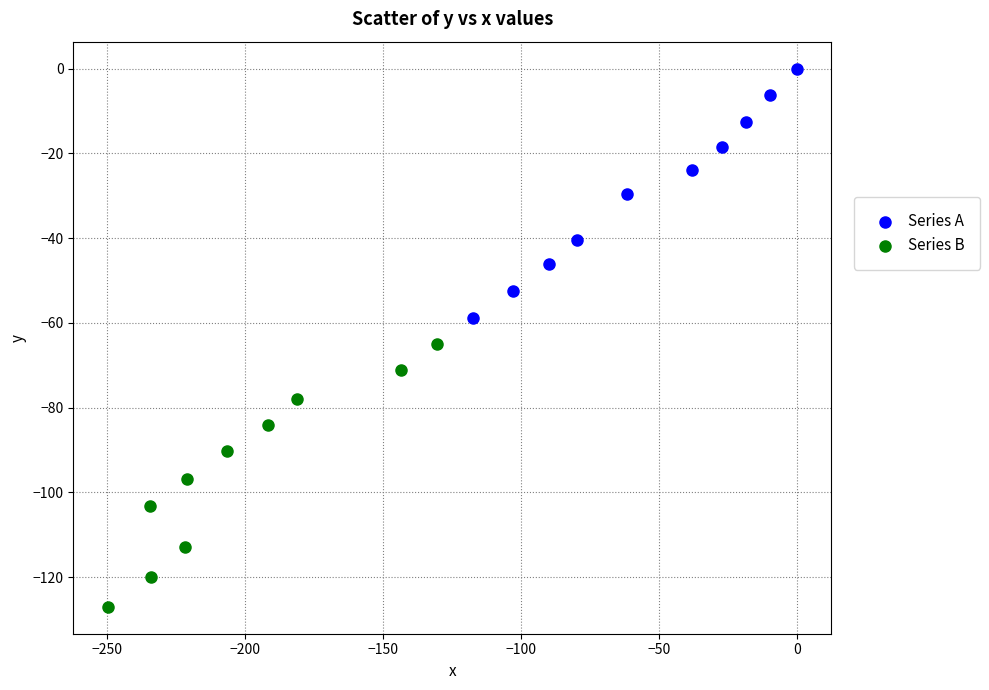

Which series has the widest spread of Y values?

Series B